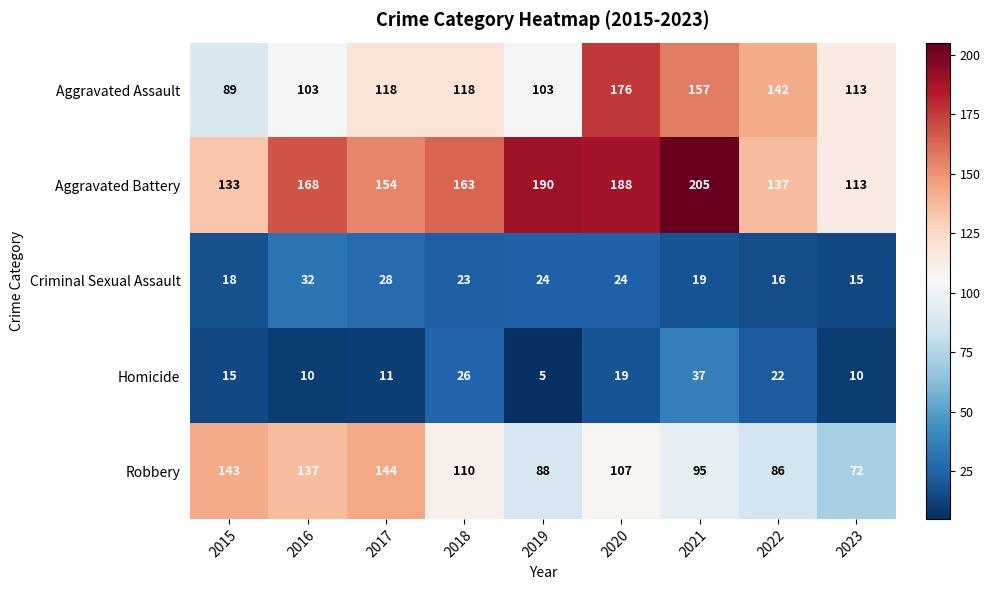

What is the spread (max minus min) of values at 2018?

140